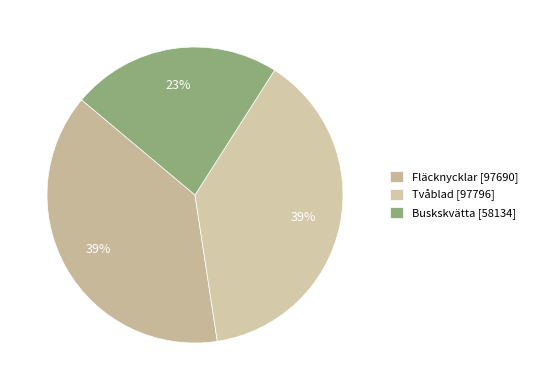

What is the ratio of the value at Tvåblad to the value at Buskskvätta?

1.7